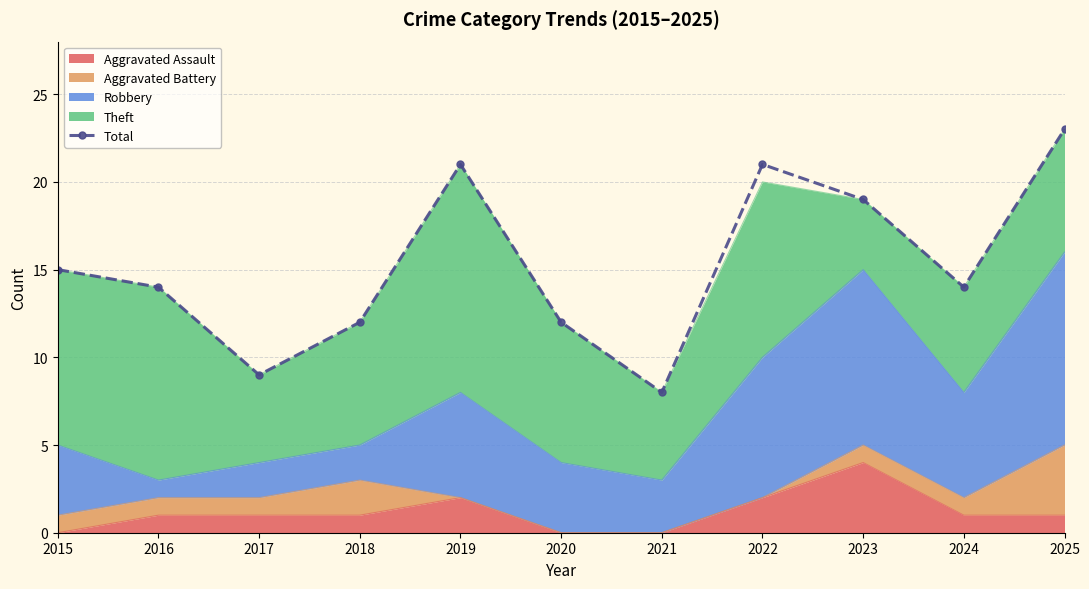

Reading left to right, list all the values displayed in this chart.

2015=15	2016=14	2017=9	2018=12	2019=21	2020=12	2021=8	2022=21	2023=19	2024=14	2025=23